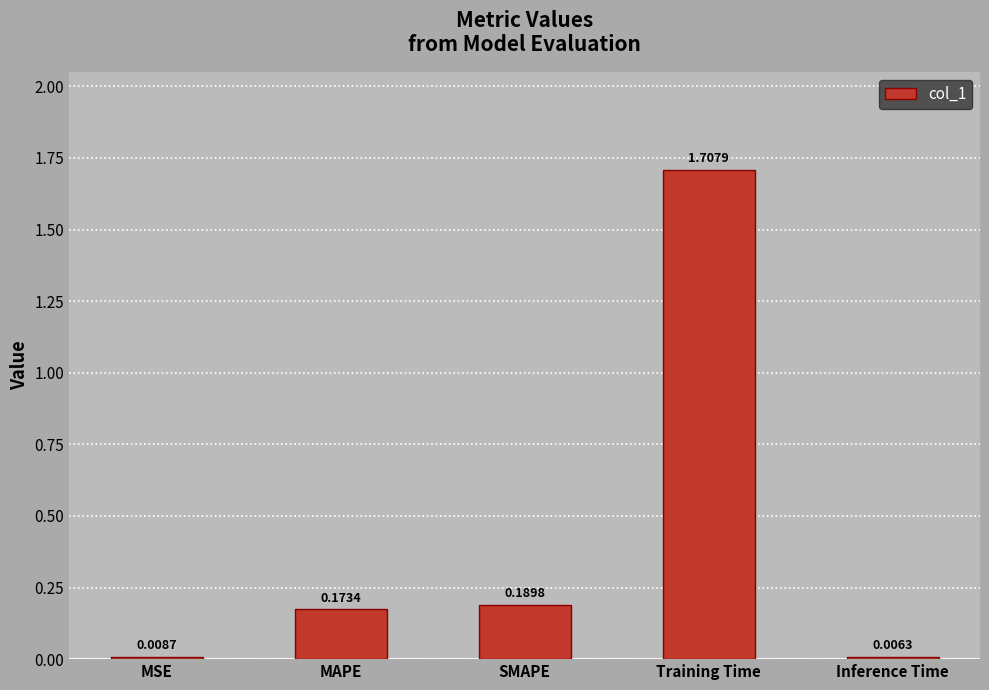

Rank the categories by value from lowest to highest.

Inference Time, MSE, MAPE, SMAPE, Training Time